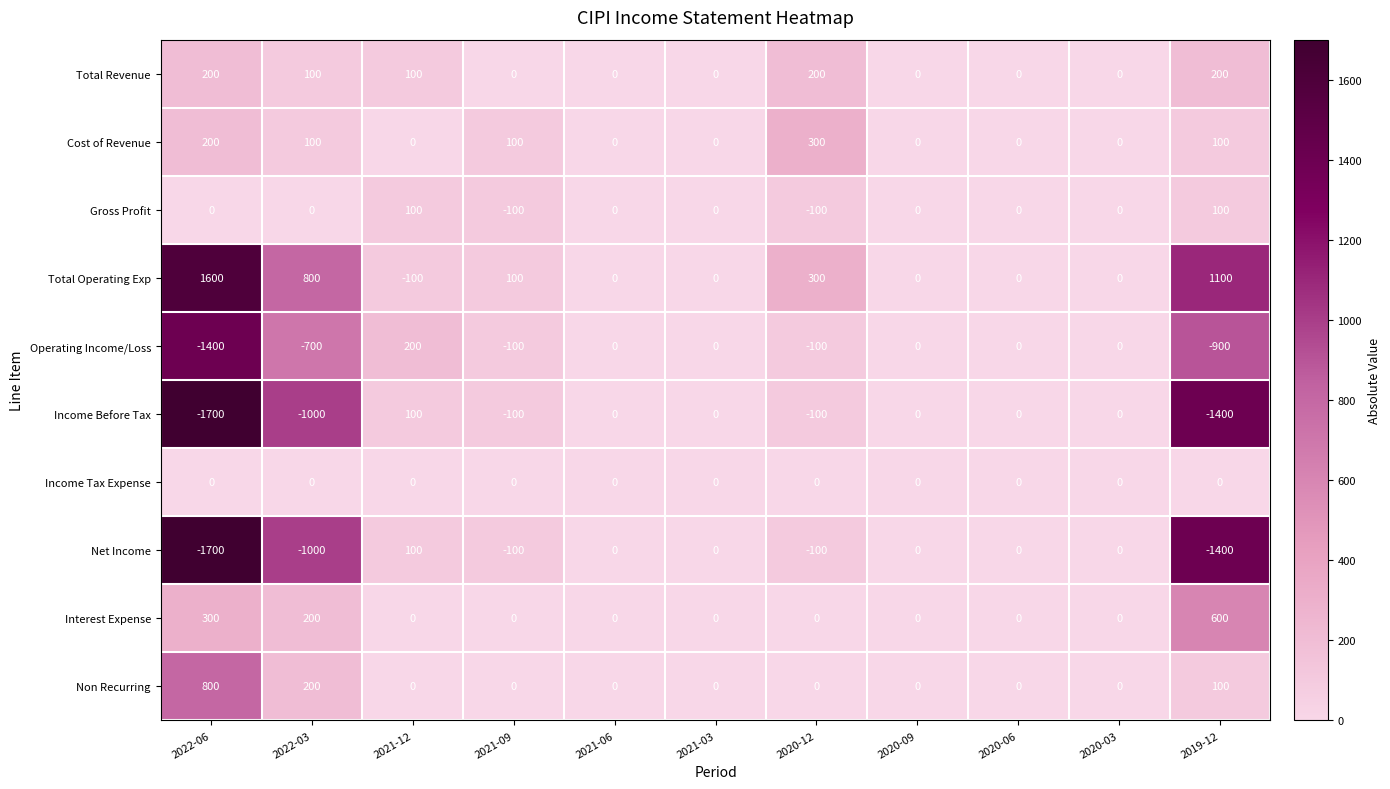

What is the greatest value displayed?

1600